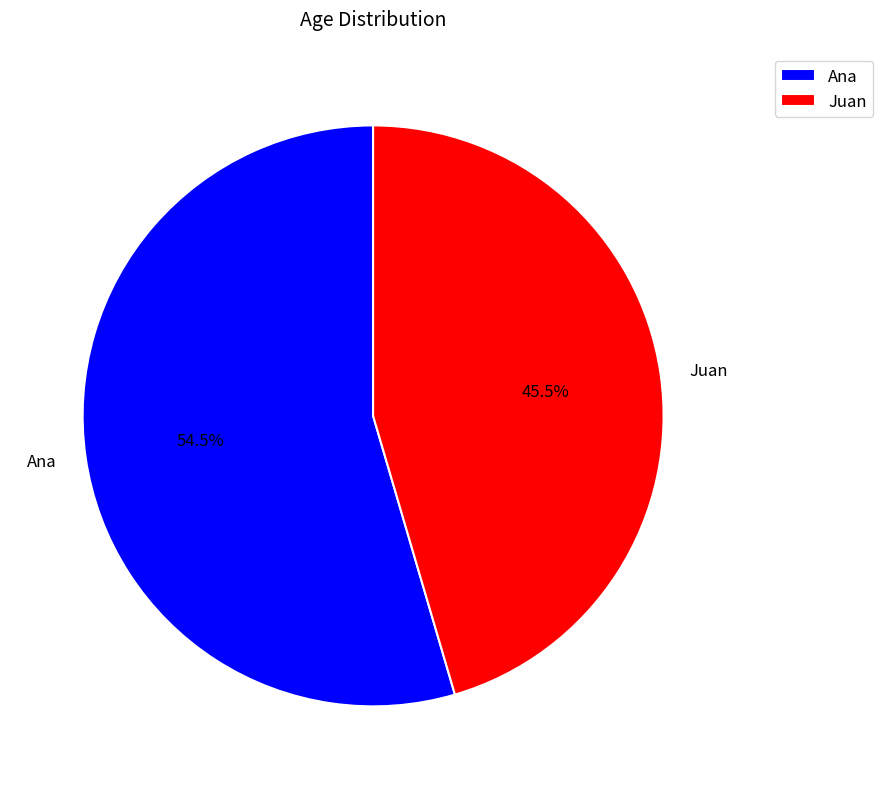

What is the largest slice in the pie chart?

Ana